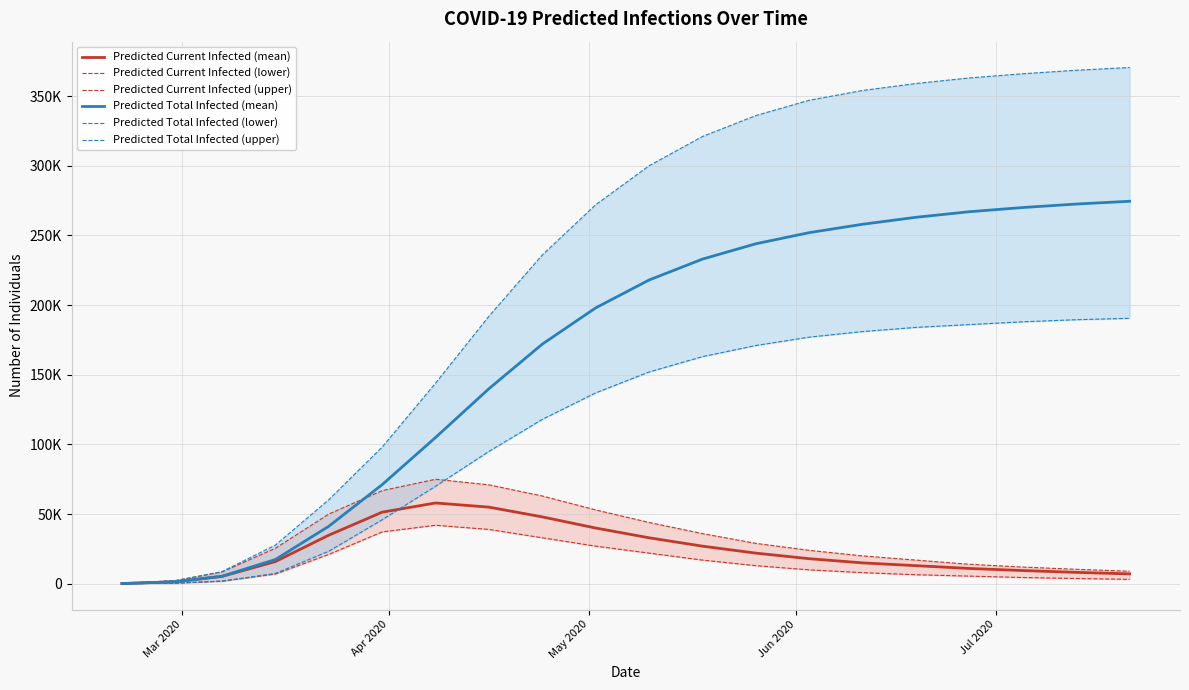

True or false: Predicted Total Infected (upper) and Predicted Total Infected (lower) cross at least once.

False